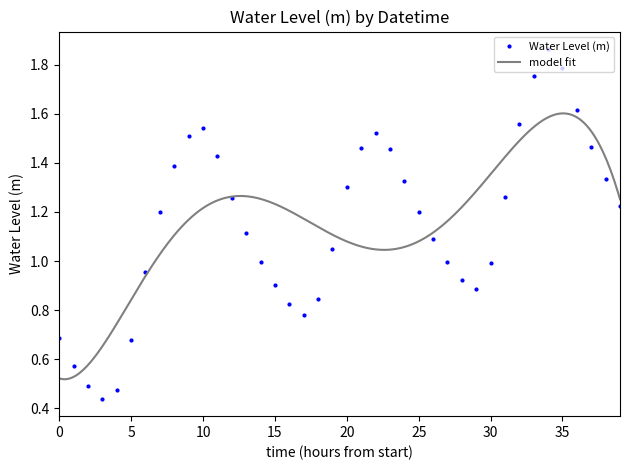

What is the change in value from 2023-06-23 09:00 to 2023-06-24 11:00?

+0.4